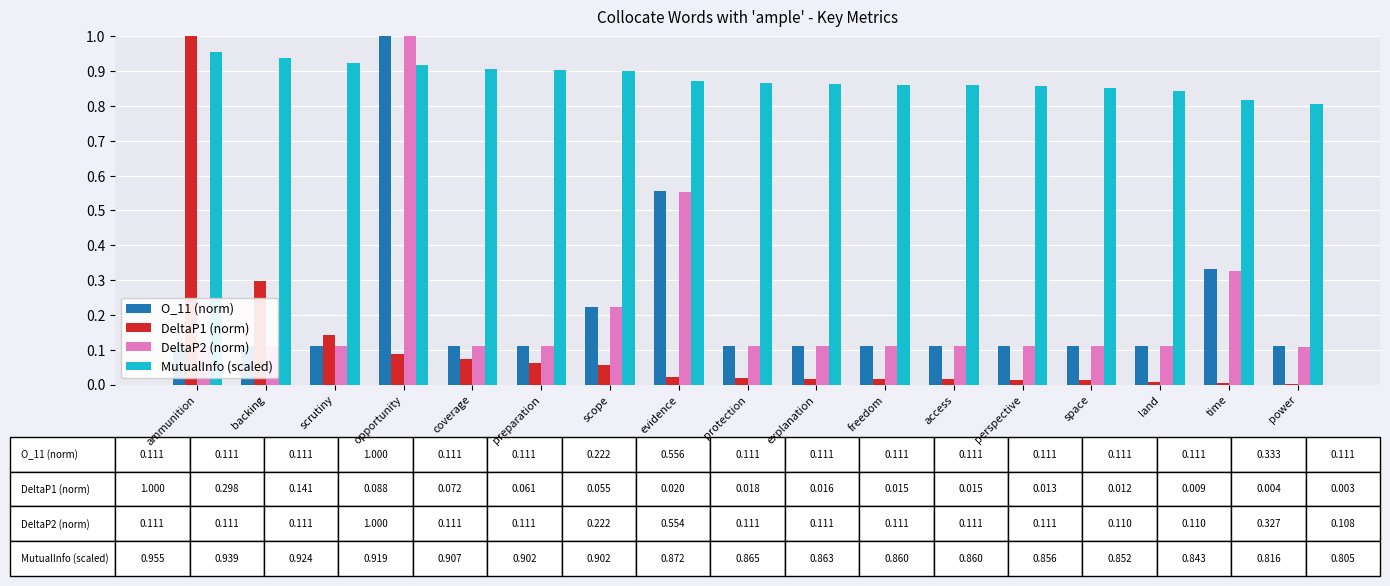

List the labels in order of DeltaP1 (norm) value, smallest first.

power, time, land, space, perspective, access, freedom, explanation, protection, evidence, scope, preparation, coverage, opportunity, scrutiny, backing, ammunition